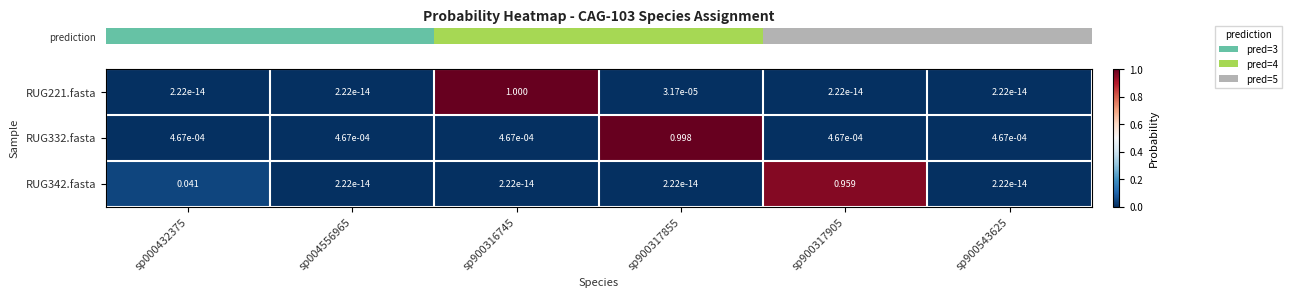

Is the value of RUG332.fasta at sp900543625 greater than the value of RUG221.fasta at sp900543625?

Yes